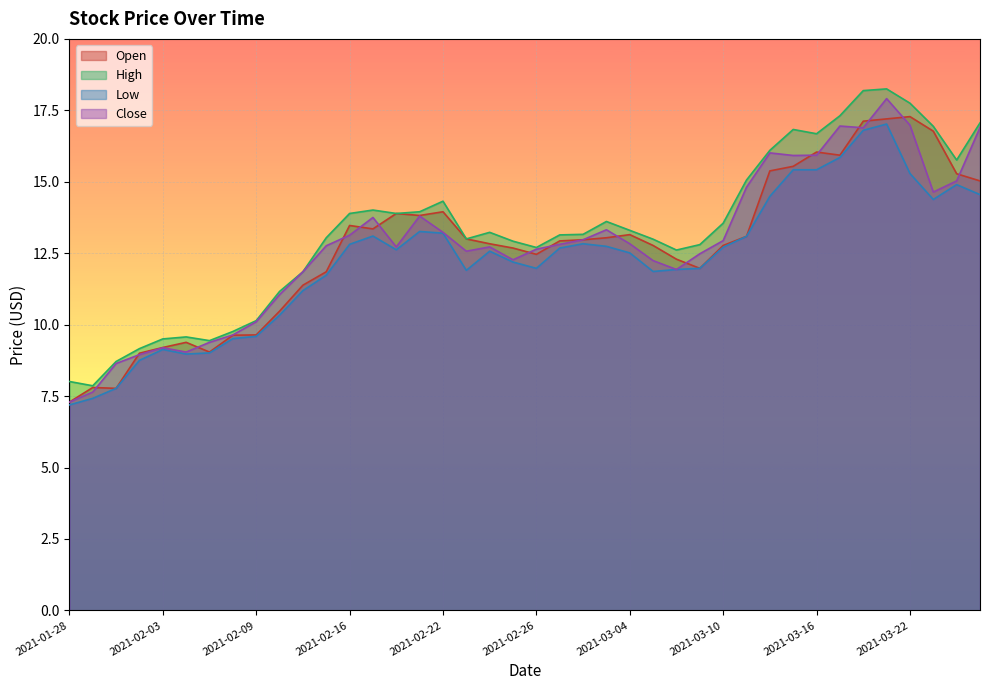

Reading left to right, list all the values displayed in this chart.

Open: 2021-01-28=7.3	2021-01-29=7.8	2021-02-01=7.8	2021-02-02=9.0	2021-02-03=9.2	2021-02-04=9.4	2021-02-05=9.0	2021-02-08=9.6	2021-02-09=9.6	2021-02-10=10.5	2021-02-11=11.4	2021-02-12=11.8	2021-02-16=13.5	2021-02-17=13.3	2021-02-18=13.9	2021-02-19=13.8	2021-02-22=13.9	2021-02-23=13.0	2021-02-24=12.8	2021-02-25=12.7	2021-02-26=12.5	2021-03-01=12.9	2021-03-02=13.0	2021-03-03=13.0	2021-03-04=13.2	2021-03-05=12.8	2021-03-08=12.3	2021-03-09=12.0	2021-03-10=12.8	2021-03-11=13.1	2021-03-12=15.4	2021-03-15=15.5	2021-03-16=16.0	2021-03-17=15.9	2021-03-18=17.1	2021-03-19=17.2	2021-03-22=17.3	2021-03-23=16.8	2021-03-24=15.3	2021-03-25=15.0
High: 2021-01-28=8.0	2021-01-29=7.9	2021-02-01=8.7	2021-02-02=9.2	2021-02-03=9.5	2021-02-04=9.6	2021-02-05=9.4	2021-02-08=9.8	2021-02-09=10.1	2021-02-10=11.2	2021-02-11=11.8	2021-02-12=13.0	2021-02-16=13.9	2021-02-17=14.0	2021-02-18=13.9	2021-02-19=13.9	2021-02-22=14.3	2021-02-23=13.0	2021-02-24=13.2	2021-02-25=12.9	2021-02-26=12.7	2021-03-01=13.1	2021-03-02=13.2	2021-03-03=13.6	2021-03-04=13.3	2021-03-05=13.0	2021-03-08=12.6	2021-03-09=12.8	2021-03-10=13.6	2021-03-11=15.1	2021-03-12=16.1	2021-03-15=16.8	2021-03-16=16.7	2021-03-17=17.3	2021-03-18=18.2	2021-03-19=18.2	2021-03-22=17.8	2021-03-23=16.9	2021-03-24=15.8	2021-03-25=17.1
Low: 2021-01-28=7.2	2021-01-29=7.4	2021-02-01=7.8	2021-02-02=8.8	2021-02-03=9.1	2021-02-04=9.0	2021-02-05=9.0	2021-02-08=9.5	2021-02-09=9.6	2021-02-10=10.3	2021-02-11=11.2	2021-02-12=11.7	2021-02-16=12.8	2021-02-17=13.1	2021-02-18=12.6	2021-02-19=13.3	2021-02-22=13.2	2021-02-23=11.9	2021-02-24=12.6	2021-02-25=12.2	2021-02-26=12.0	2021-03-01=12.7	2021-03-02=12.8	2021-03-03=12.7	2021-03-04=12.5	2021-03-05=11.9	2021-03-08=11.9	2021-03-09=12.0	2021-03-10=12.7	2021-03-11=13.1	2021-03-12=14.5	2021-03-15=15.4	2021-03-16=15.4	2021-03-17=15.8	2021-03-18=16.8	2021-03-19=17.0	2021-03-22=15.3	2021-03-23=14.4	2021-03-24=14.9	2021-03-25=14.6
Close: 2021-01-28=7.3	2021-01-29=7.6	2021-02-01=8.6	2021-02-02=8.9	2021-02-03=9.2	2021-02-04=9.0	2021-02-05=9.4	2021-02-08=9.6	2021-02-09=10.1	2021-02-10=11.1	2021-02-11=11.8	2021-02-12=12.8	2021-02-16=13.1	2021-02-17=13.8	2021-02-18=12.7	2021-02-19=13.8	2021-02-22=13.2	2021-02-23=12.6	2021-02-24=12.7	2021-02-25=12.3	2021-02-26=12.6	2021-03-01=12.8	2021-03-02=13.0	2021-03-03=13.3	2021-03-04=12.8	2021-03-05=12.2	2021-03-08=11.9	2021-03-09=12.5	2021-03-10=12.9	2021-03-11=14.8	2021-03-12=16.0	2021-03-15=15.9	2021-03-16=15.9	2021-03-17=16.9	2021-03-18=16.9	2021-03-19=17.9	2021-03-22=17.0	2021-03-23=14.6	2021-03-24=15.0	2021-03-25=16.9